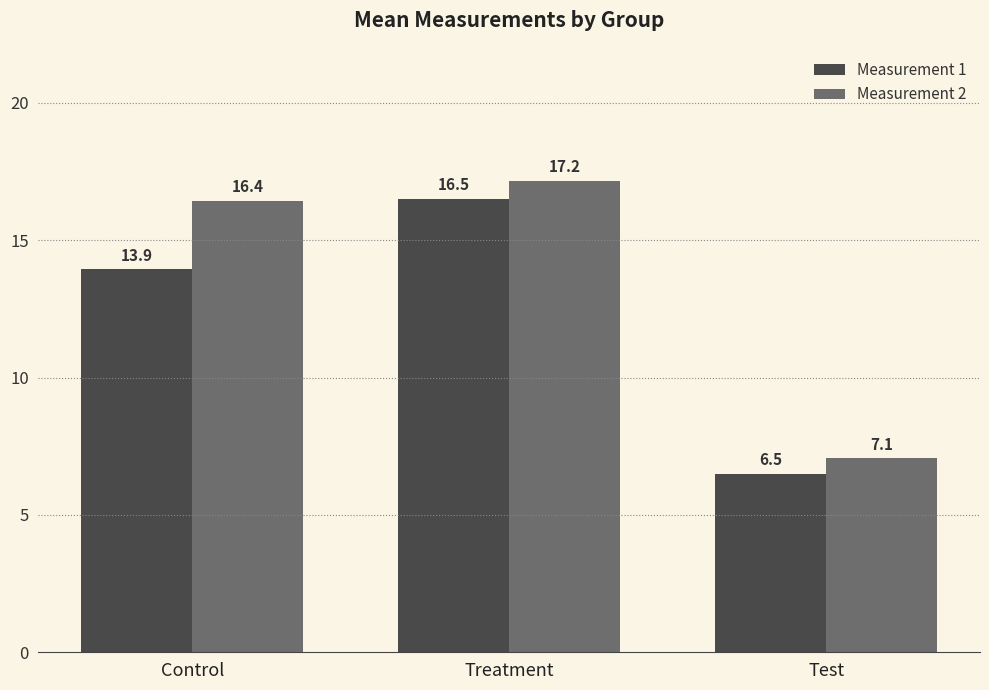

What are all the series names shown in the legend?

Measurement 1, Measurement 2